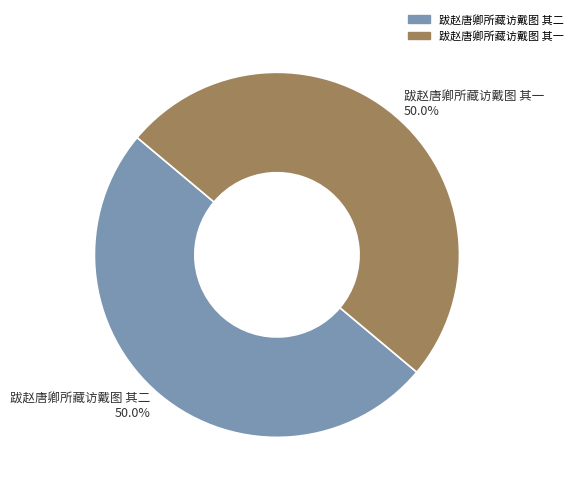

How many segments does this pie chart have?

2